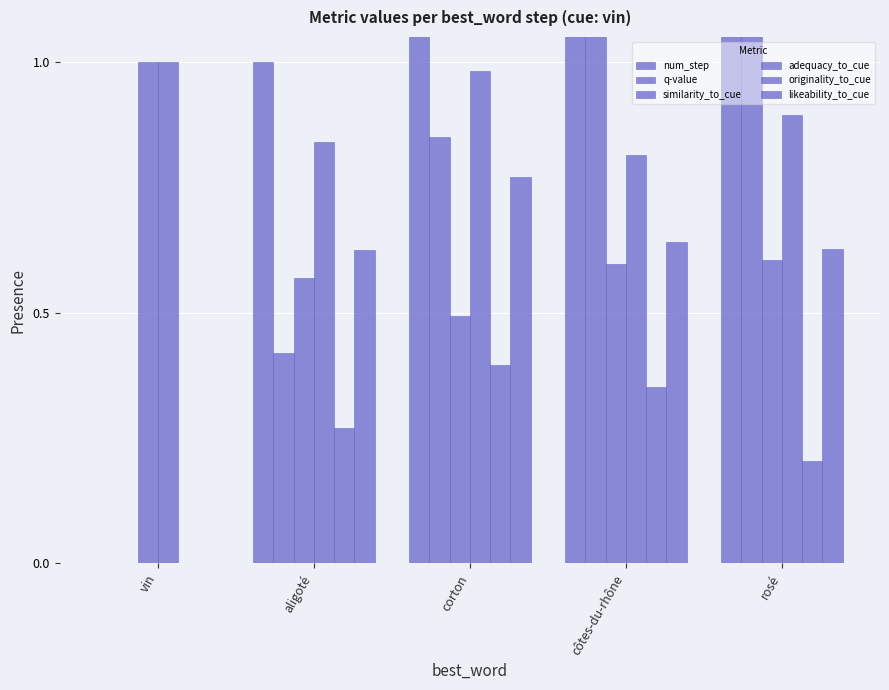

What is the difference between the maximum and second lowest values in the similarity_to_cue series?

0.4